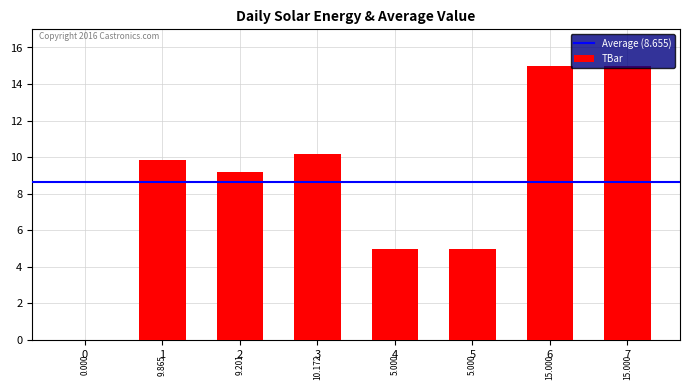

Reading left to right, what are all the values shown in this chart?

0=0.0	1=9.9	2=9.2	3=10.2	4=5.0	5=5.0	6=15.0	7=15.0